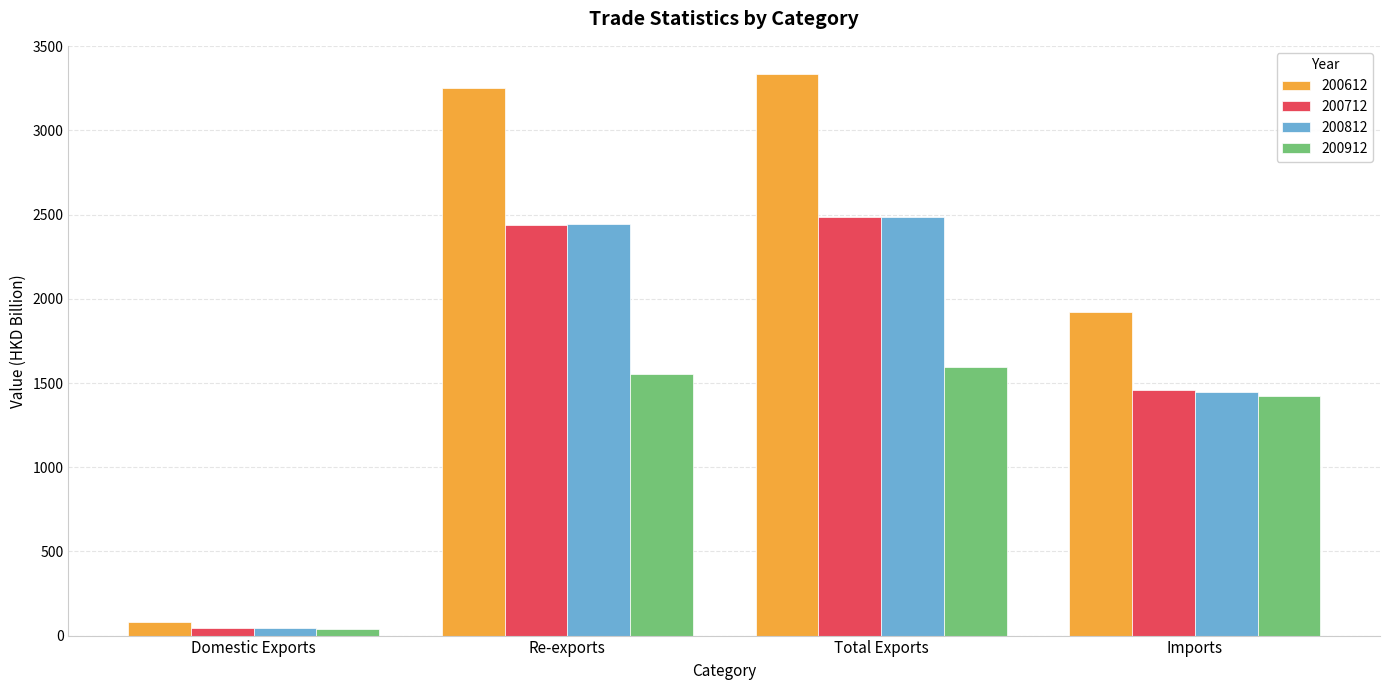

What is the total value across all series at Total Exports?

9904.5